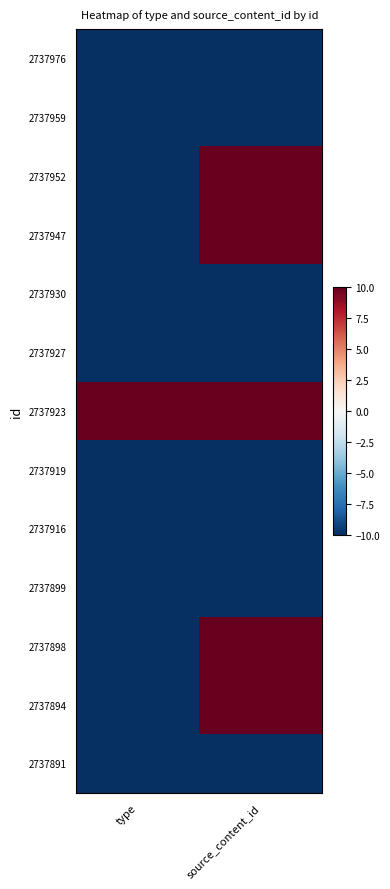

At which category is the sum across all series the highest?

source_content_id